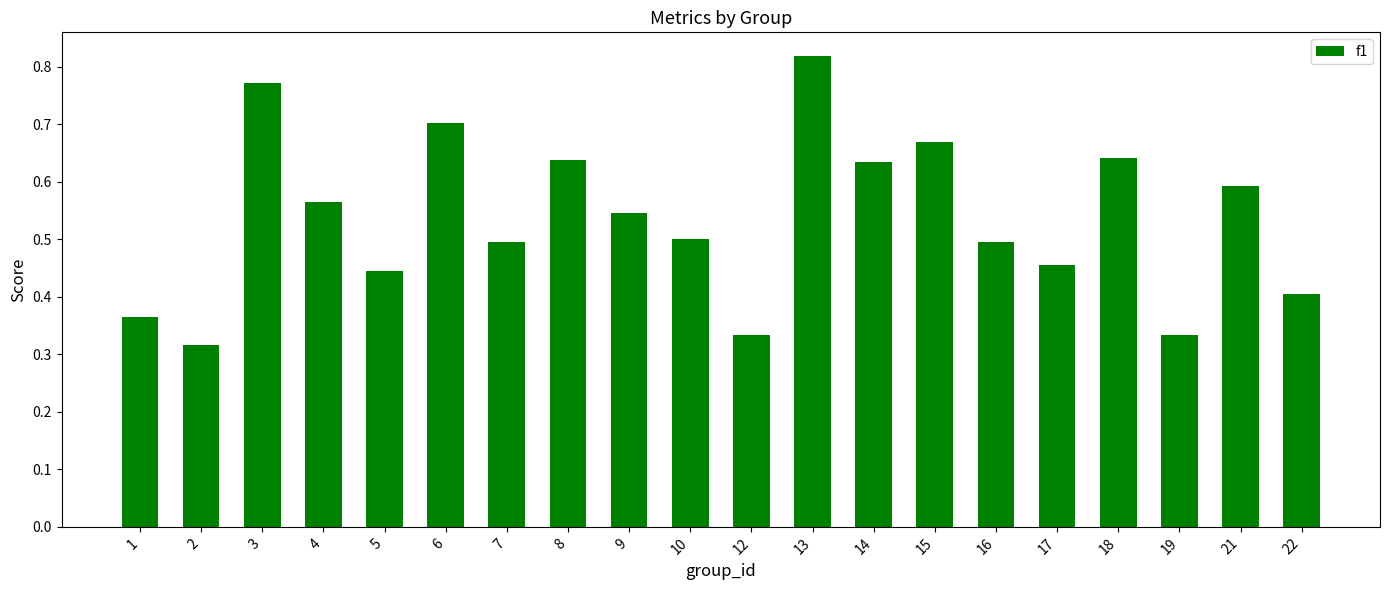

At which category does the chart reach its peak across all series?

13